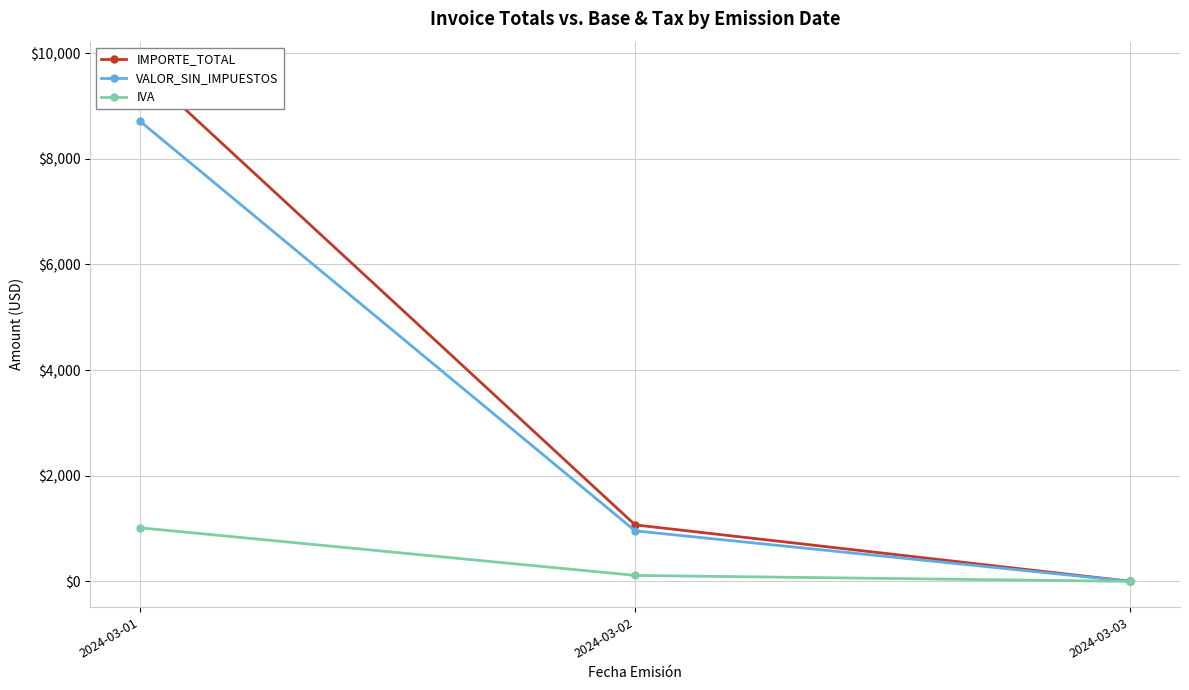

How many categories are shown in the chart?

3